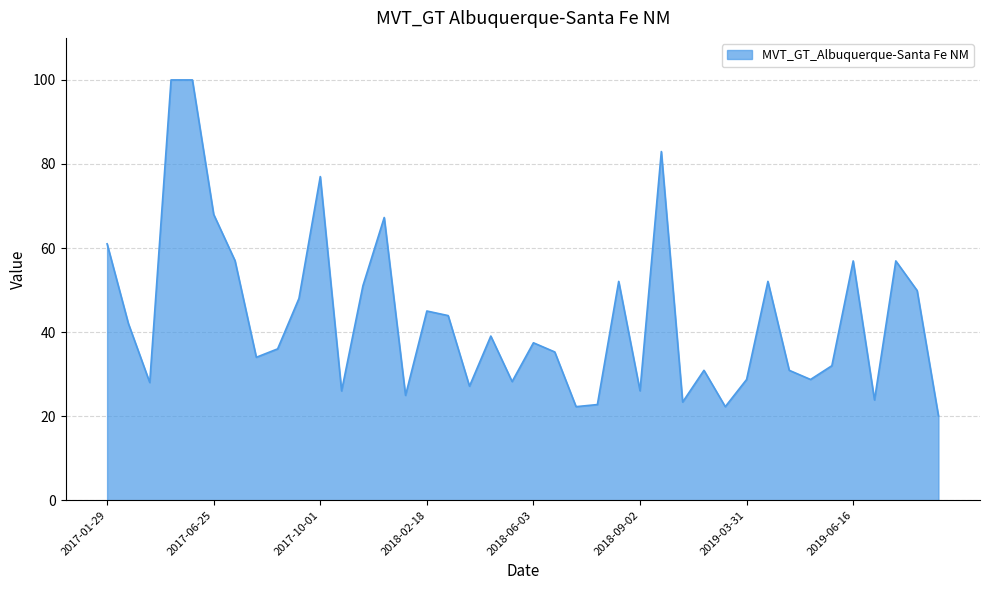

What is the difference between the maximum and minimum values?

79.9